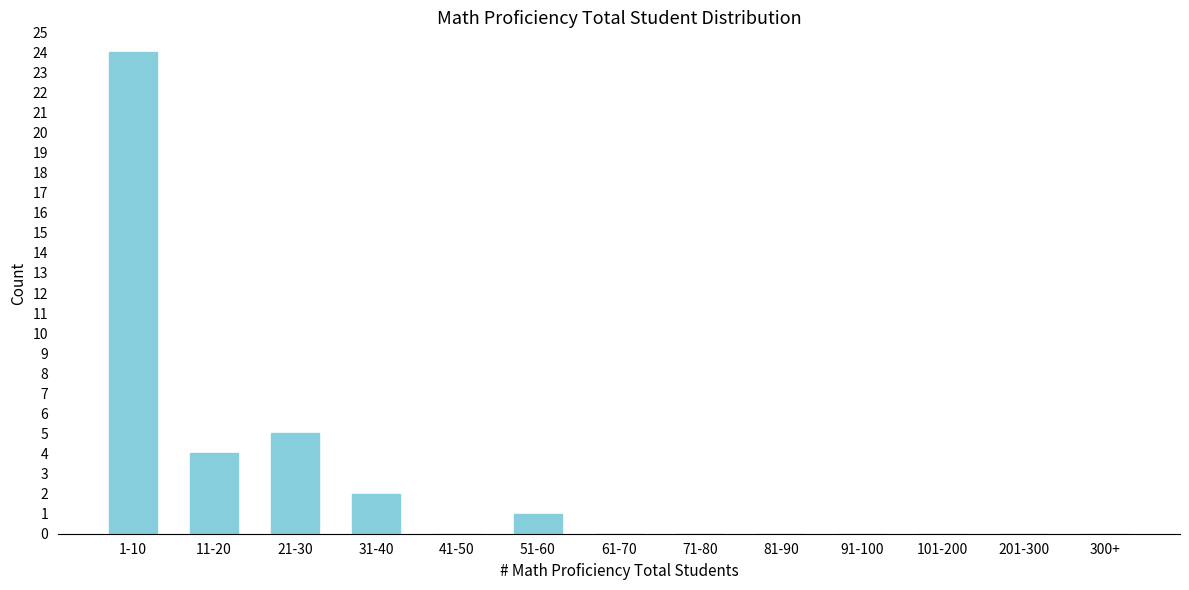

Reading right to left, list all the values displayed in this chart.

300+=0	201-300=0	101-200=0	91-100=0	81-90=0	71-80=0	61-70=0	51-60=1	41-50=0	31-40=2	21-30=5	11-20=4	1-10=24